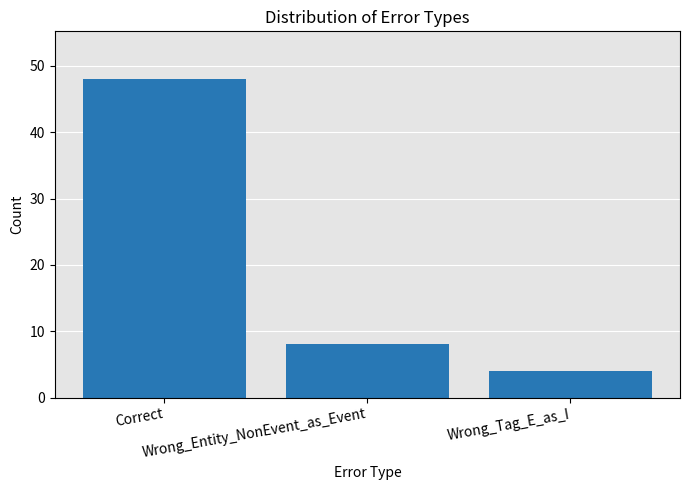

Reading right to left, transcribe all the data shown in this chart.

4	8	48